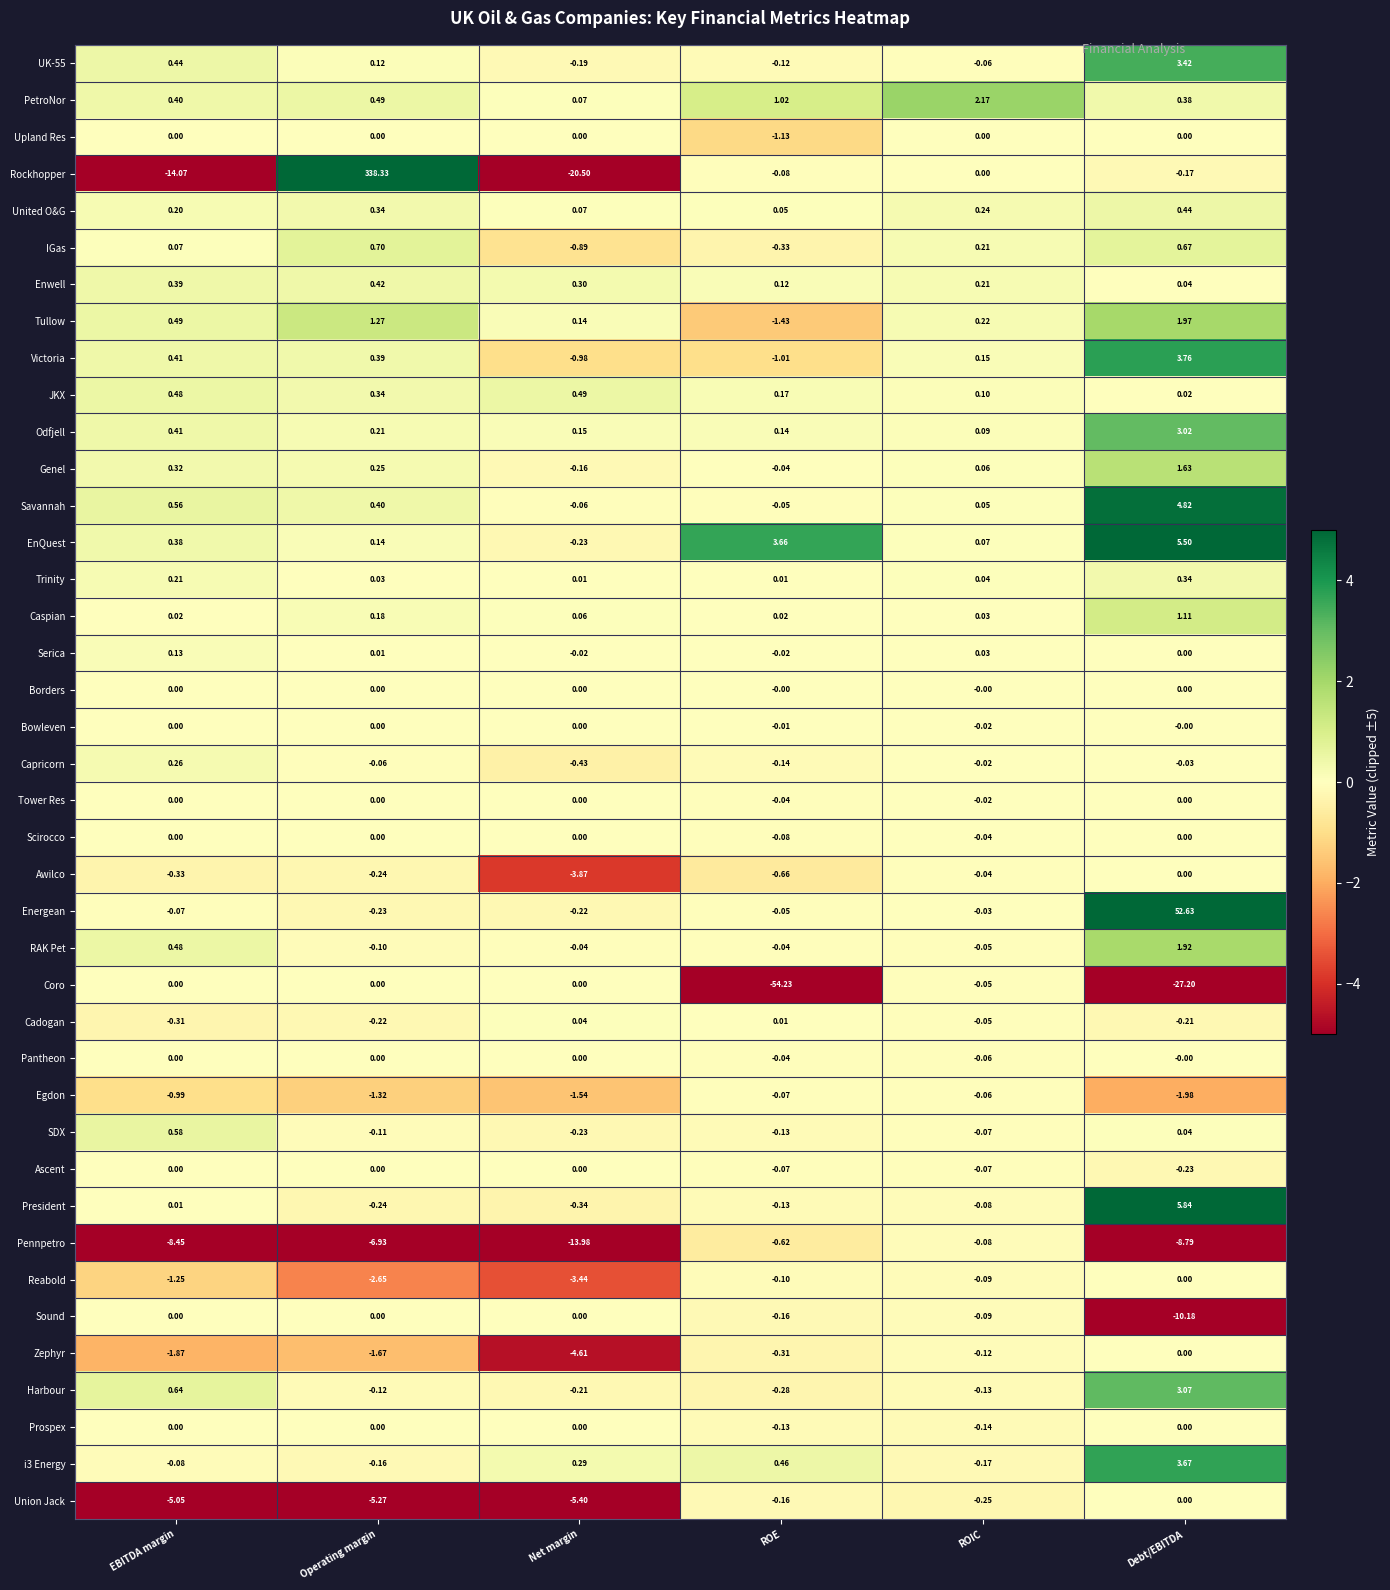

Which series has the largest range (max minus min)?

Rockhopper